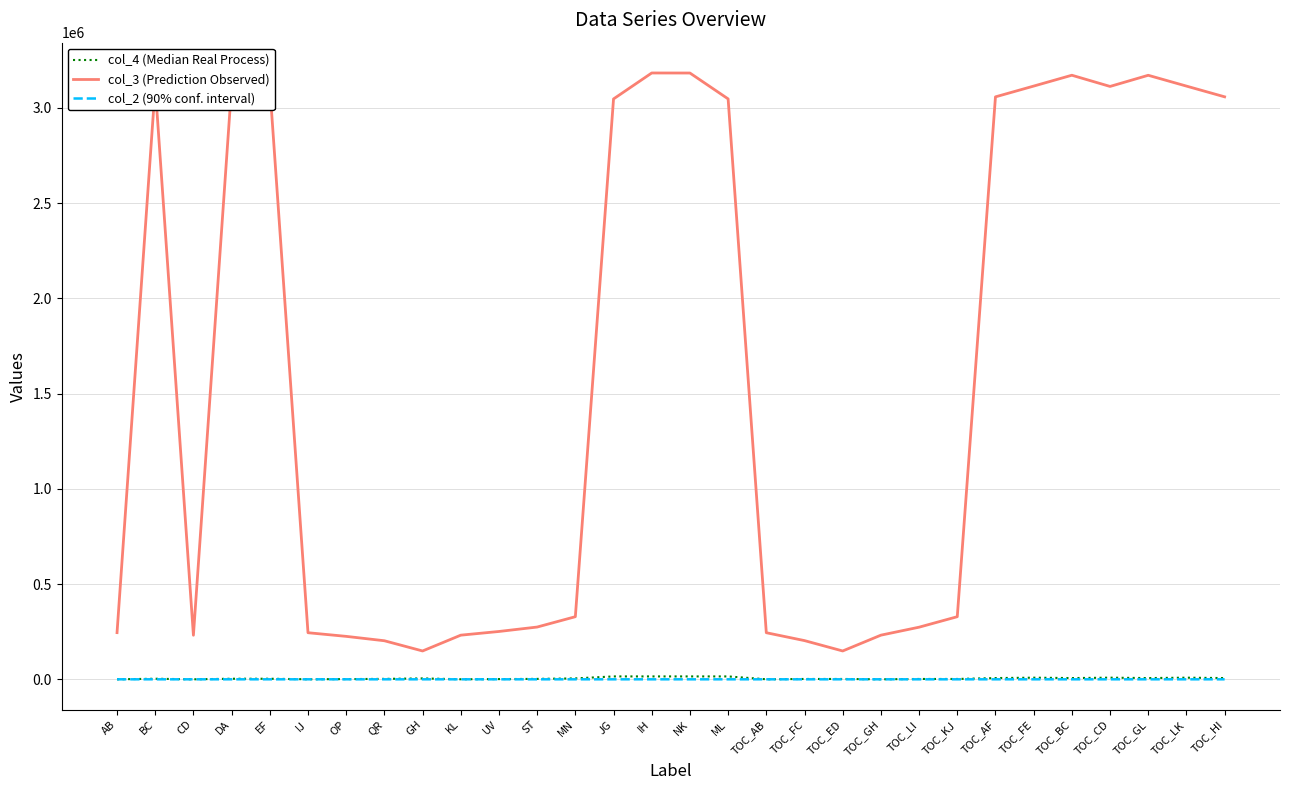

Is it true that col_3 (Prediction Observed) equals 328639.7 at MN?

True